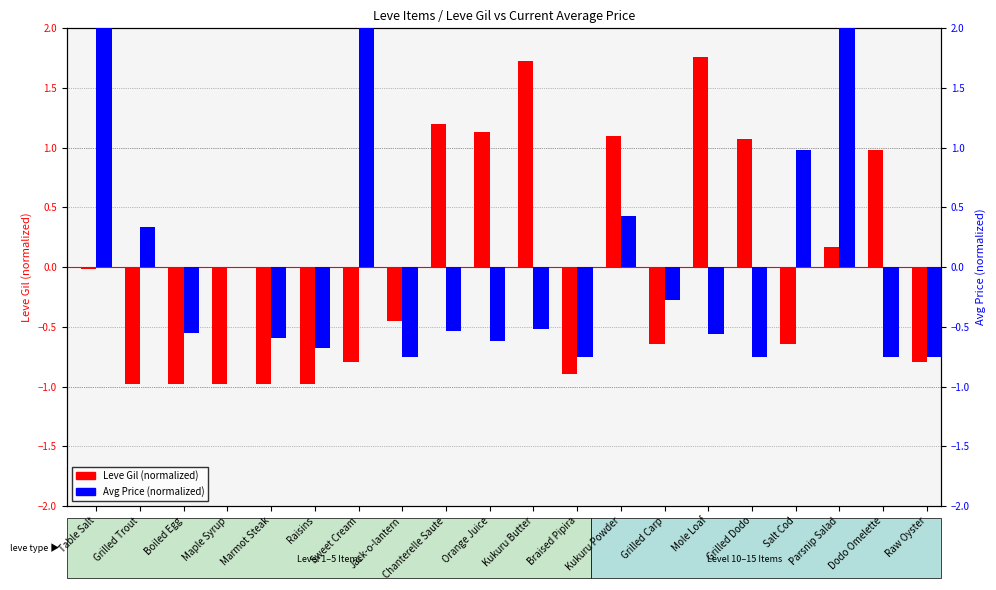

What is the spread (max minus min) of values at Jack-o-lantern?

0.3